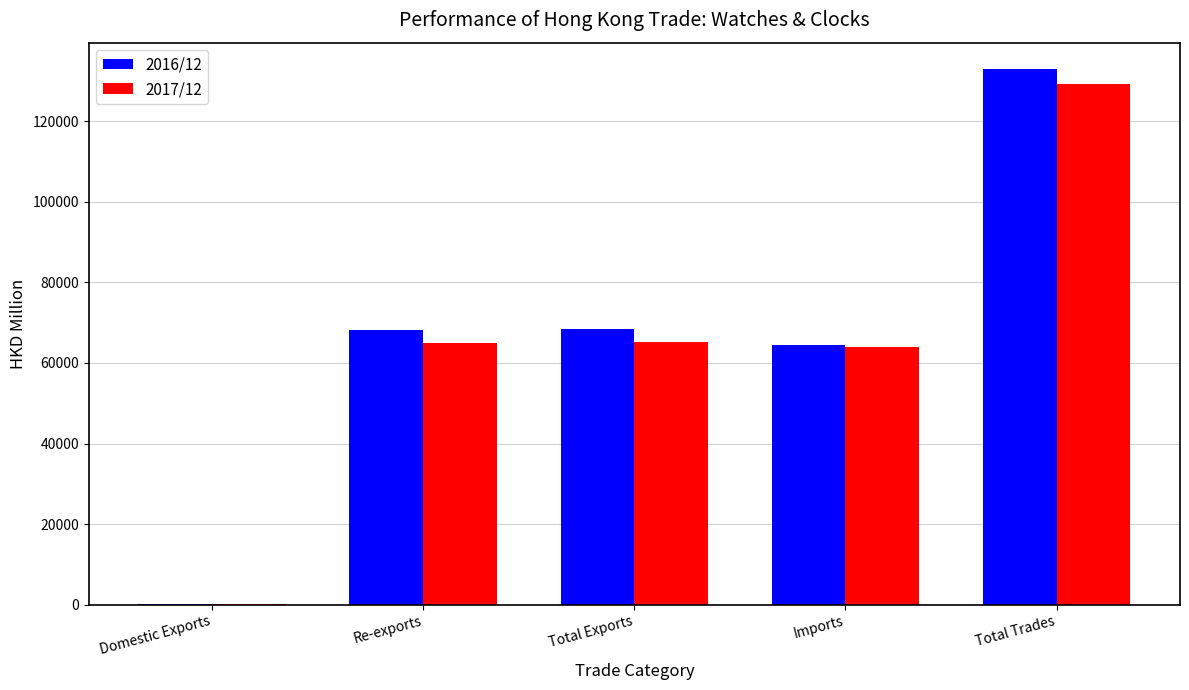

What is the difference between the 2016/12 values at Imports and Total Exports?

4041.4